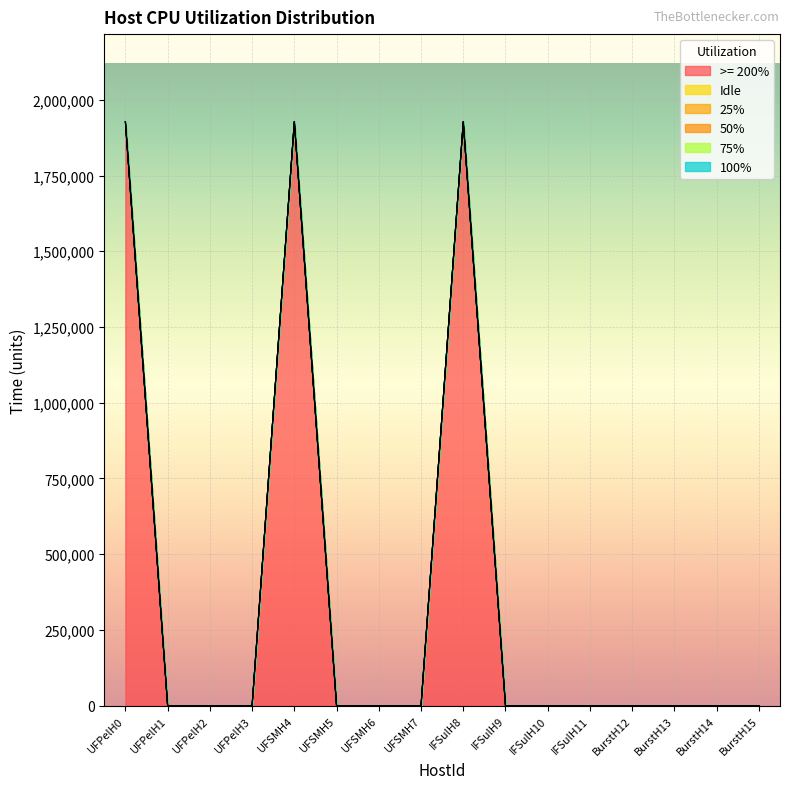

Is the value of 100% at 12 greater than the value of 25% at 9?

No